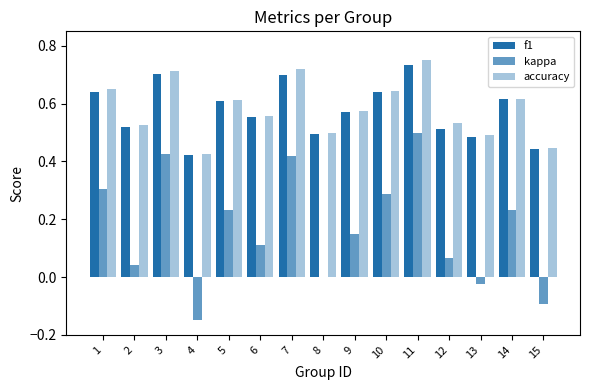

Count the number of data series in this chart.

3